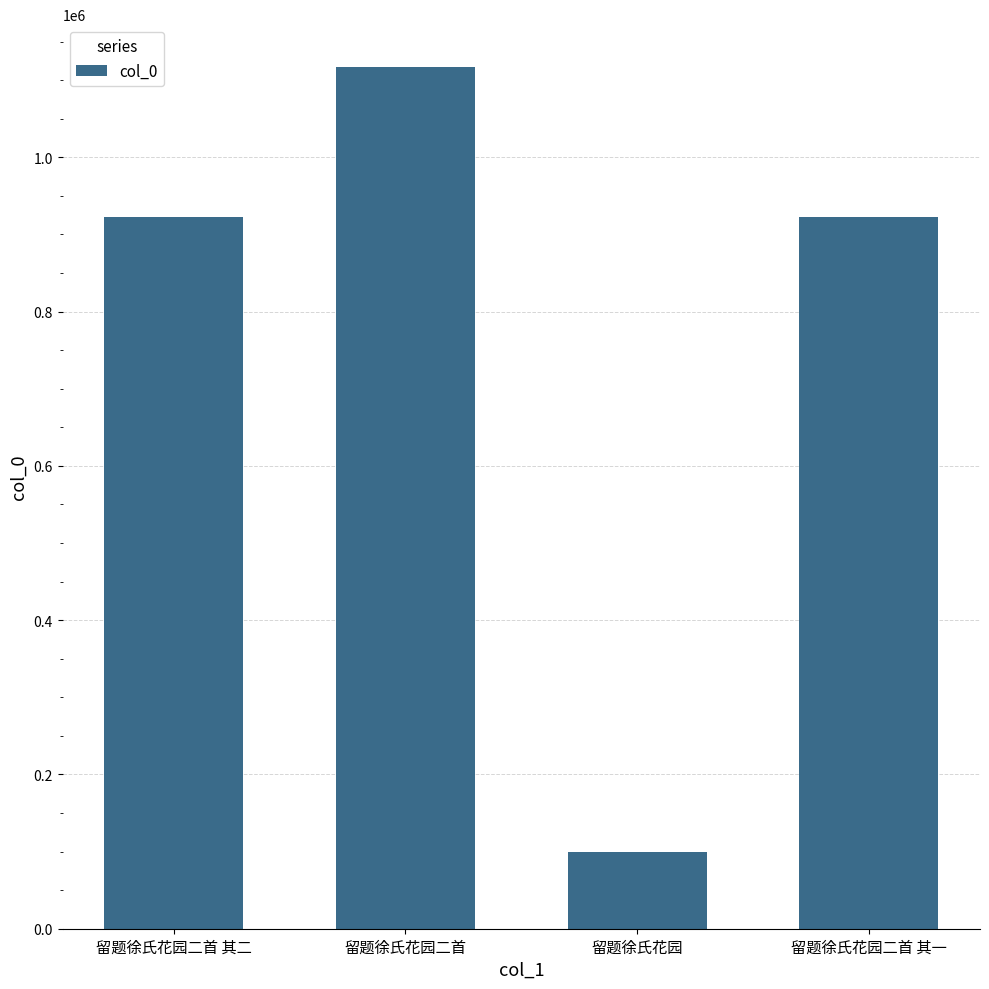

True or false: the data shows 387663 at 留题徐氏花园二首.

False